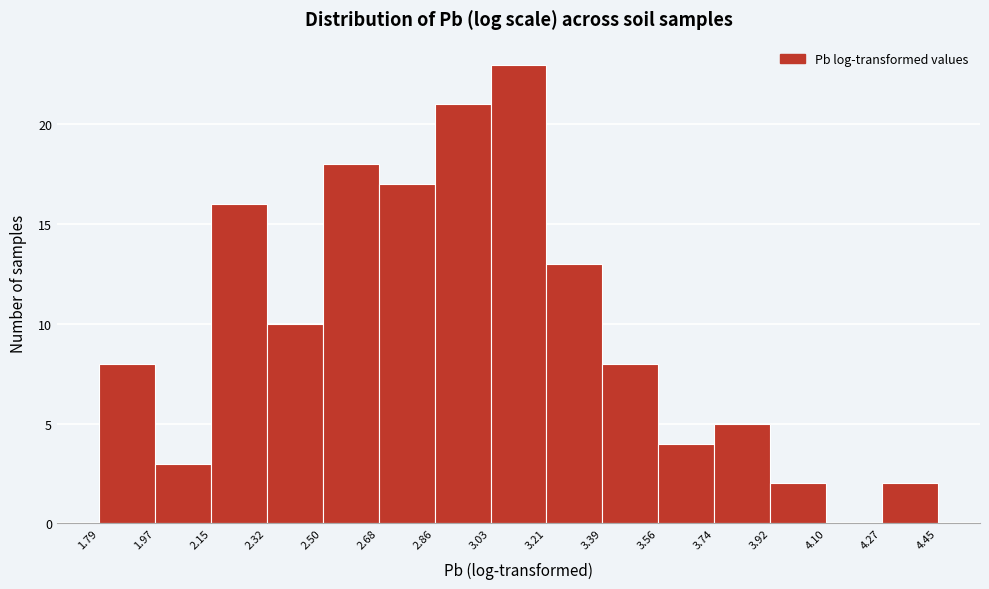

How tall is the bar that spans 2.15 to 2.32 on the x-axis? The values are not printed on the chart, so give them approximately, as read against the axis.

16